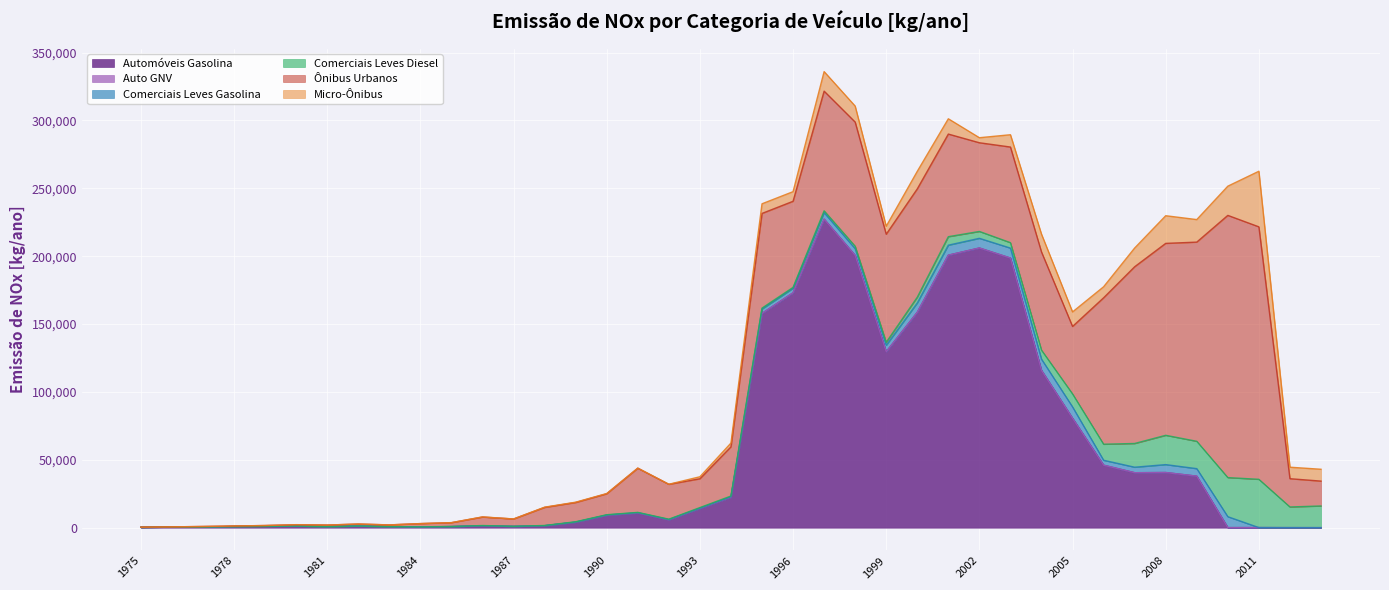

Where is Micro-Ônibus nearest to the value 20483?

2008